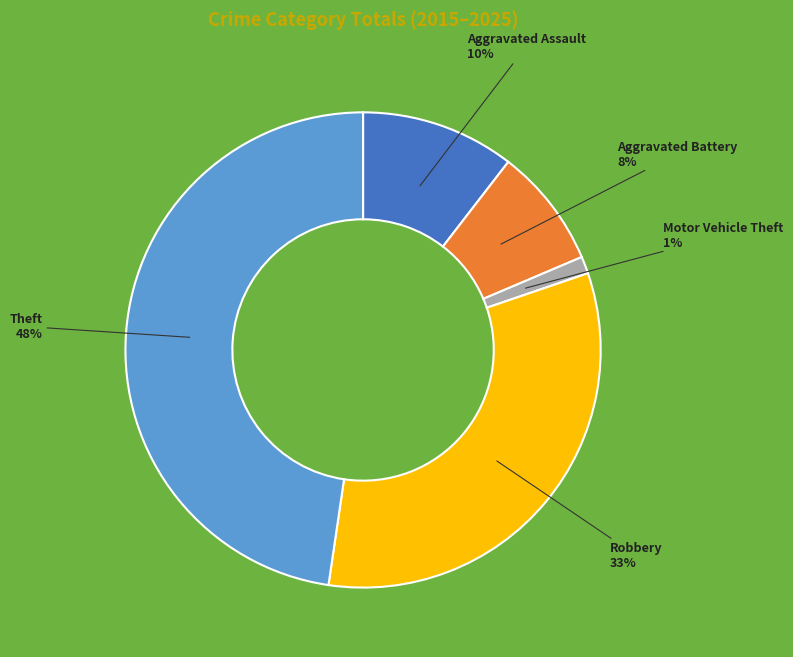

Is there any slice that represents more than half of the pie?

No